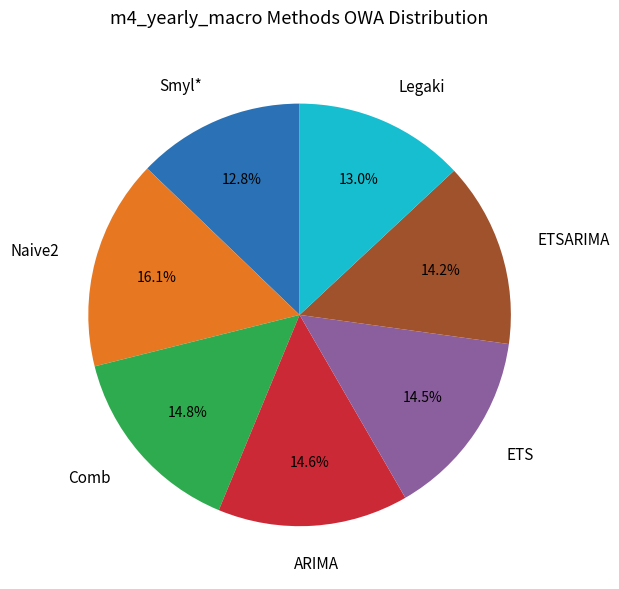

Between Naive2 and ETSARIMA, which is larger?

Naive2